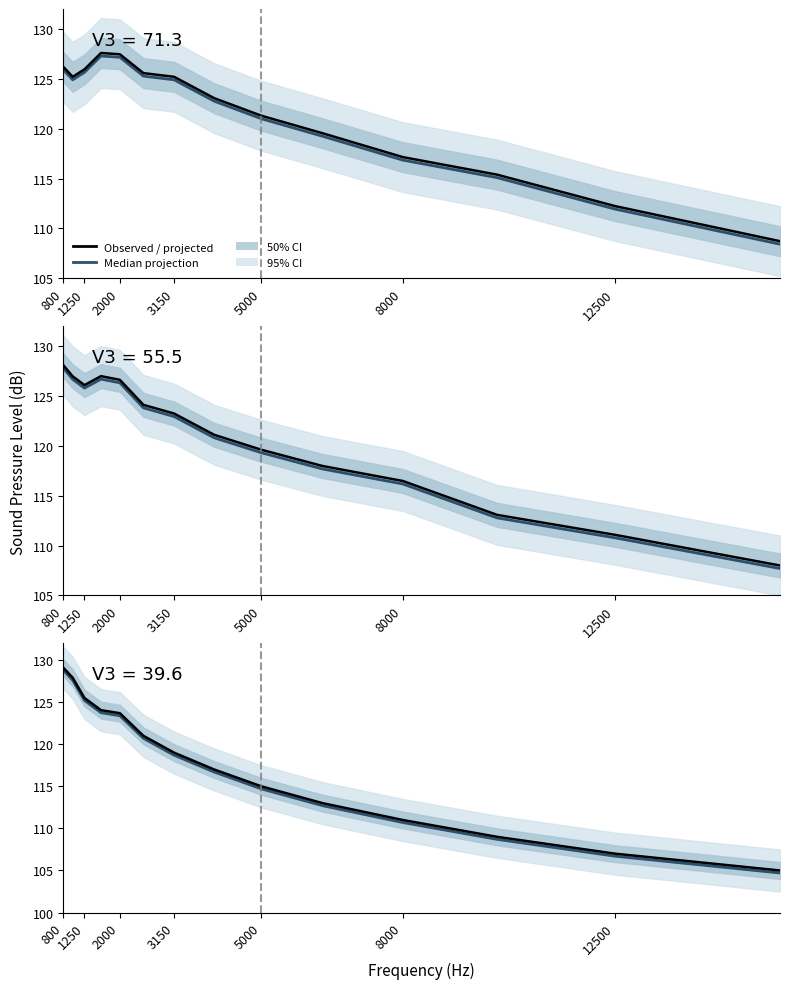

How many lines are shown in the chart?

2